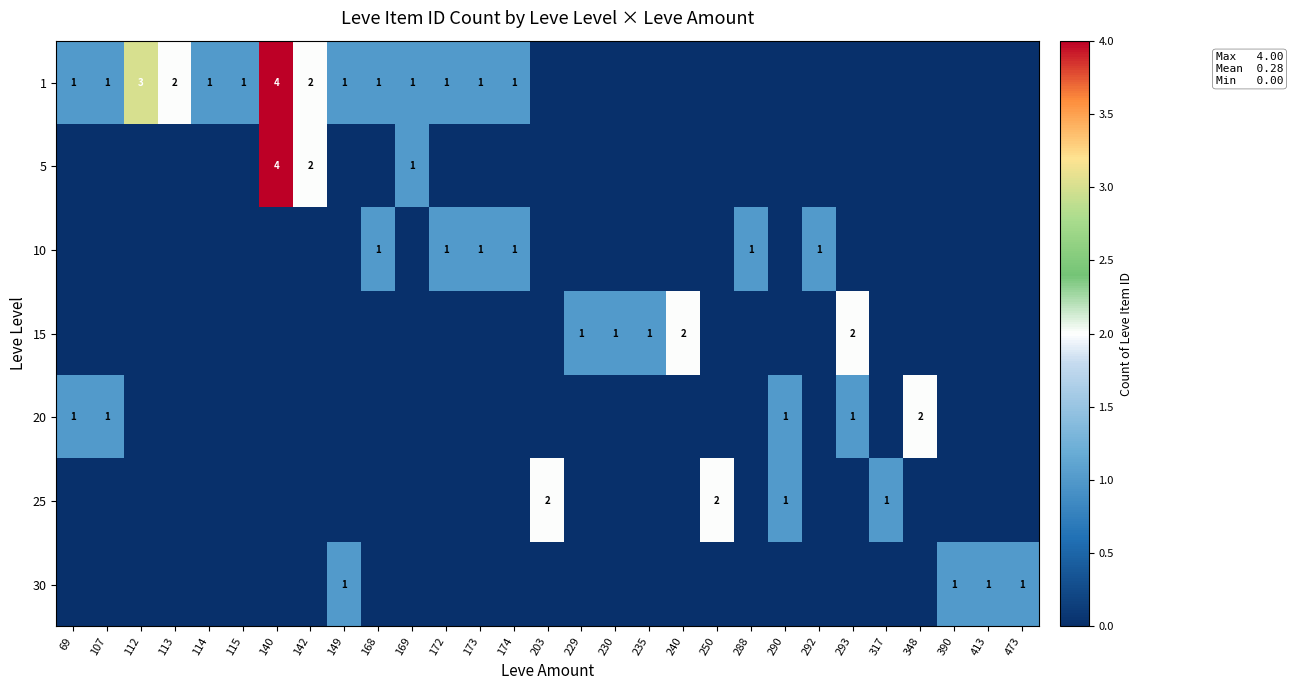

What is the total value across all series at 235?

1